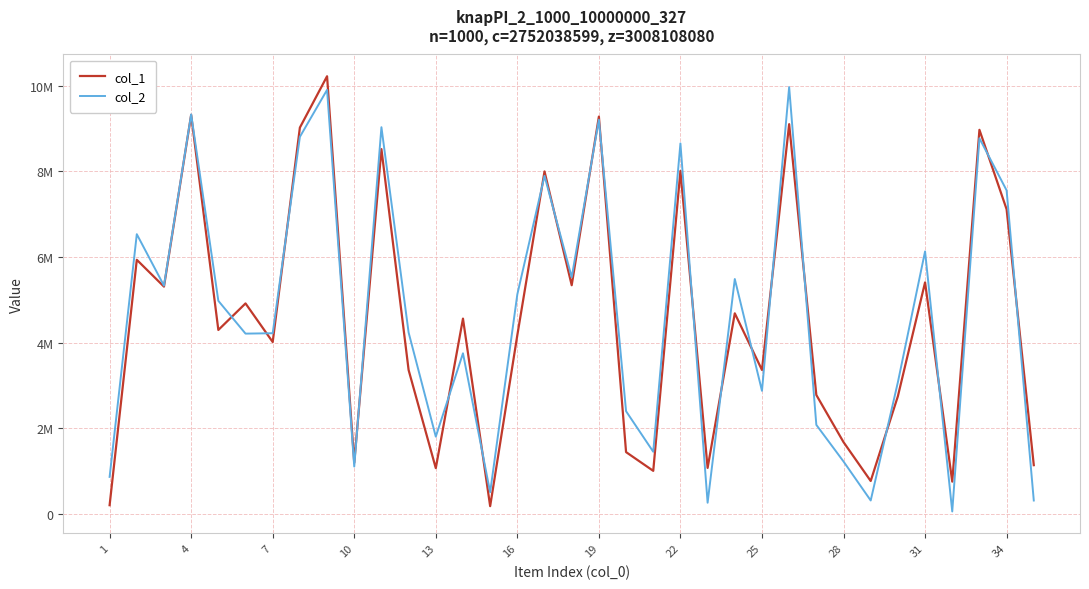

How many intersections are there between col_1 and col_2?

19